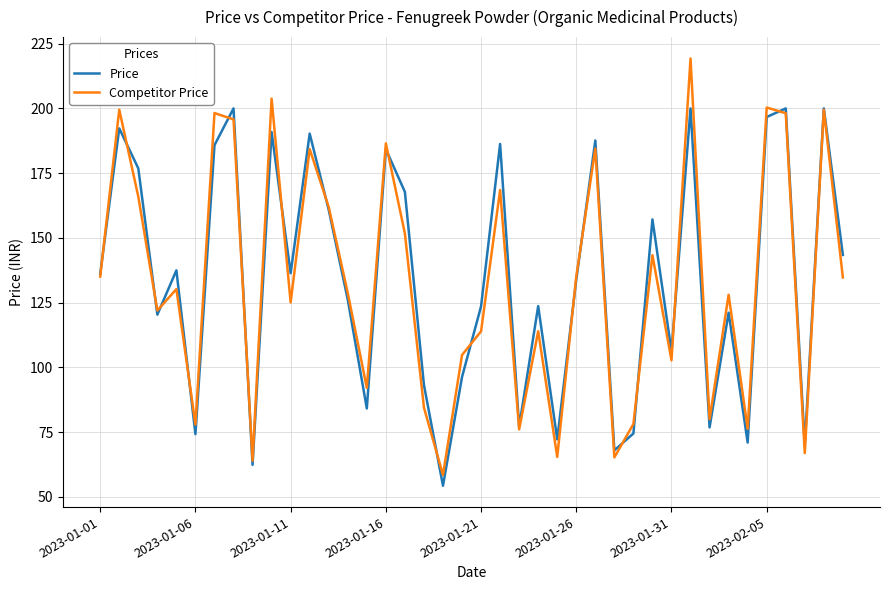

What is the maximum value shown in the chart?

219.3